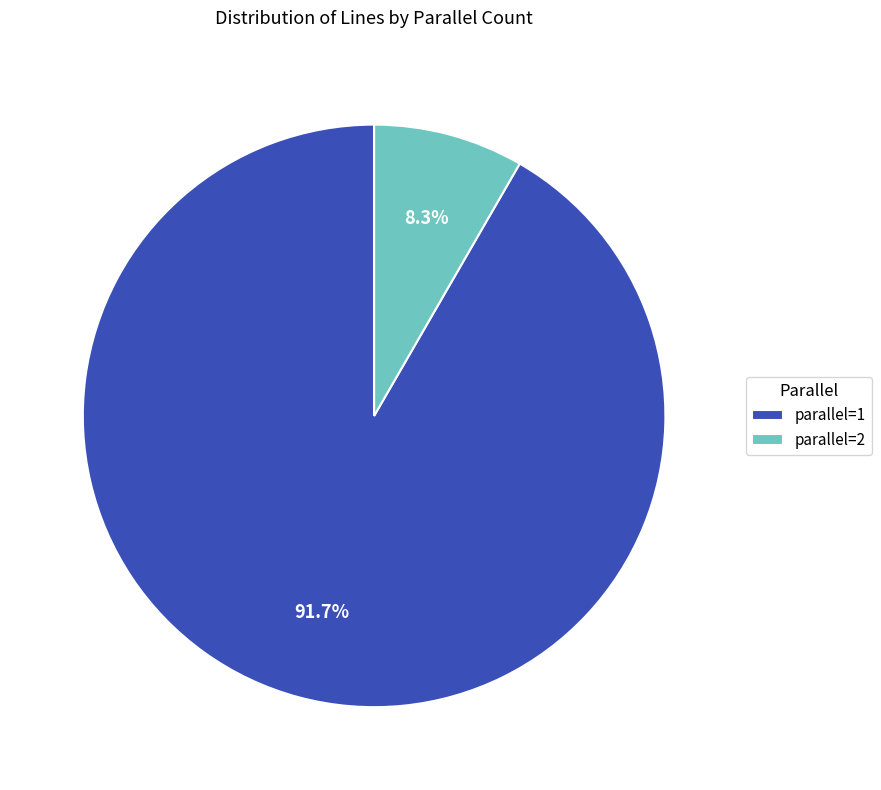

Which slice is the smallest?

parallel=2